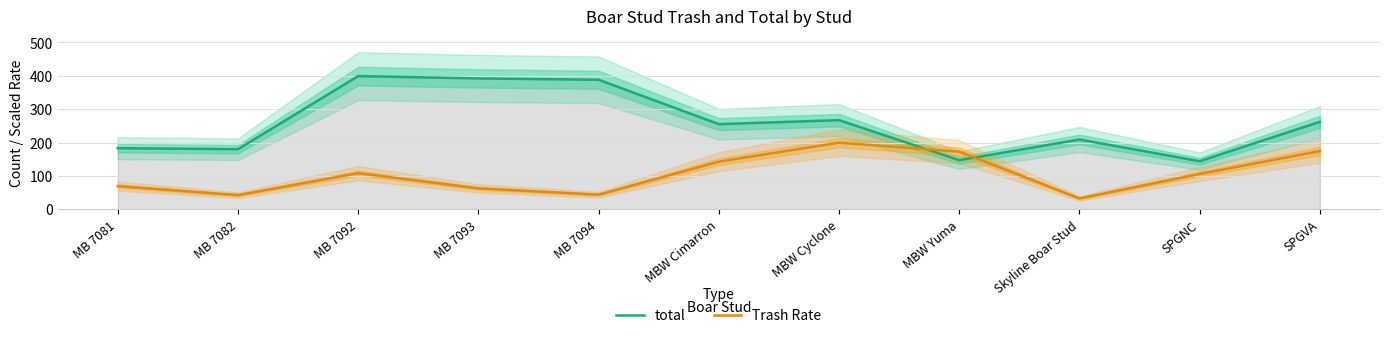

What is the label of the 11th point from the right?

MB 7081